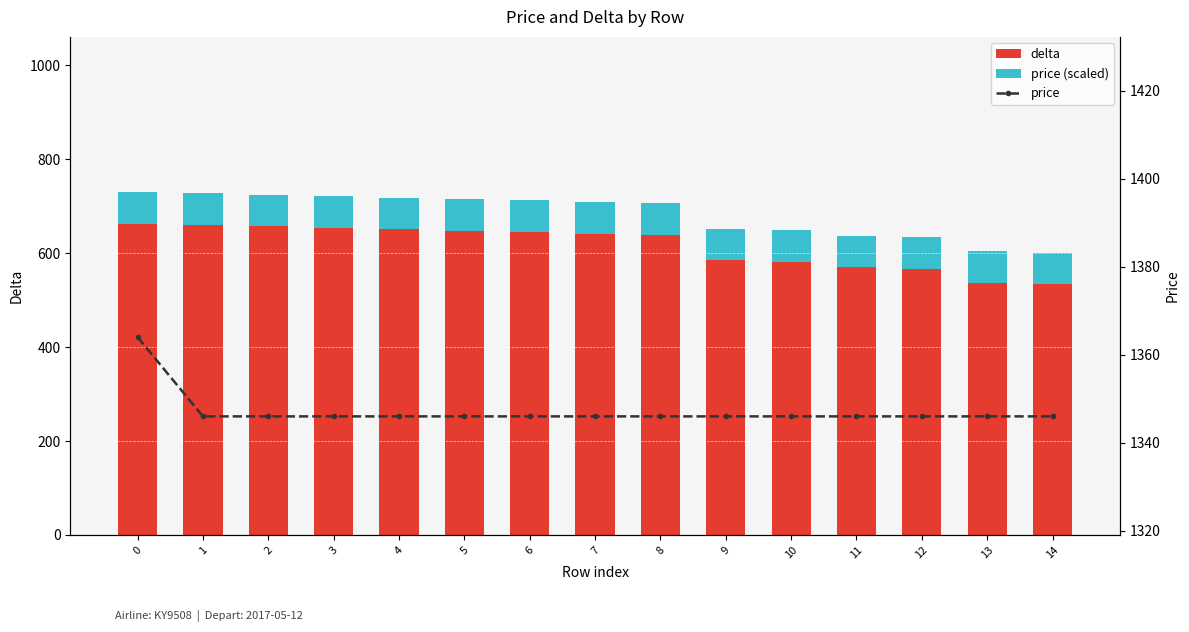

What is the total value across all series at 10?

1995.3